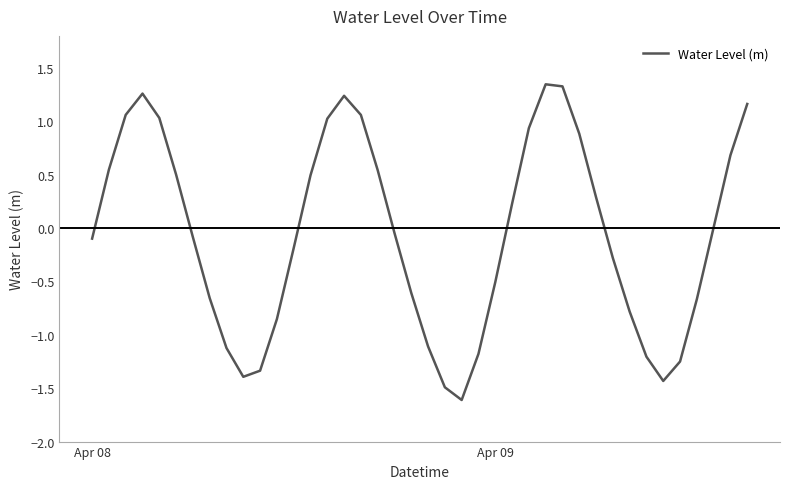

What is the sum of all values?

-2.3